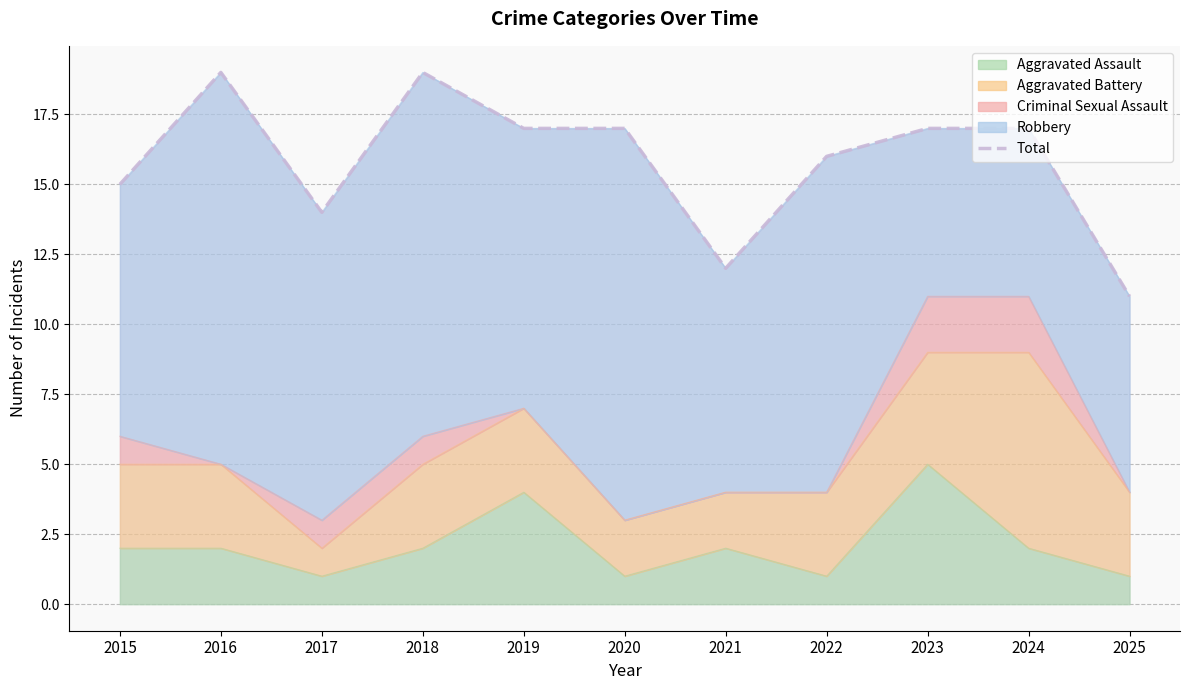

Which label corresponds to the largest value in the chart?

2016